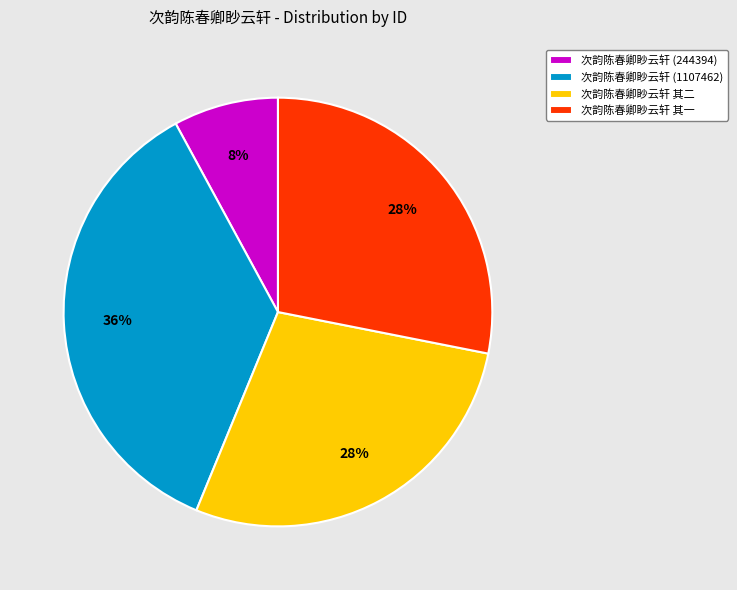

To the nearest percent, what percentage of the pie is 次韵陈春卿眇云轩 (244394)?

8%